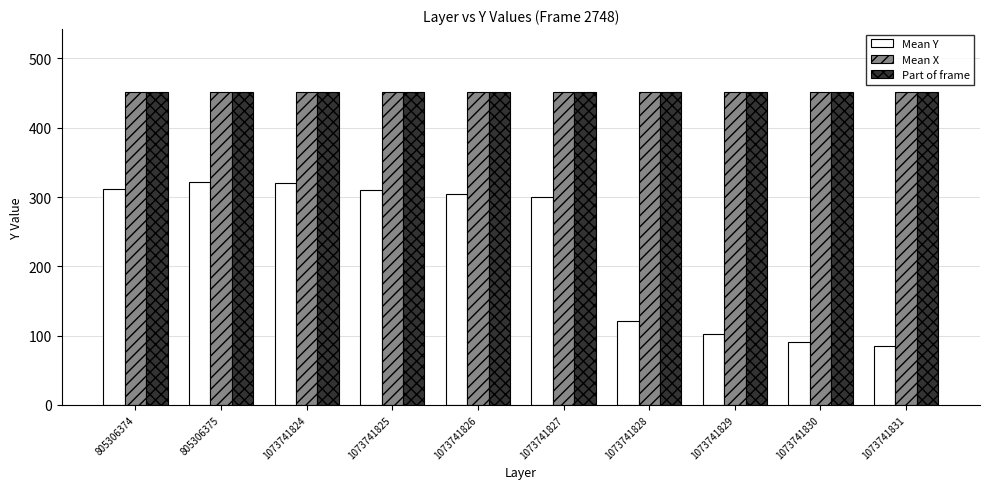

The Mean X series shows 452 at 1073741829. True or false?

True